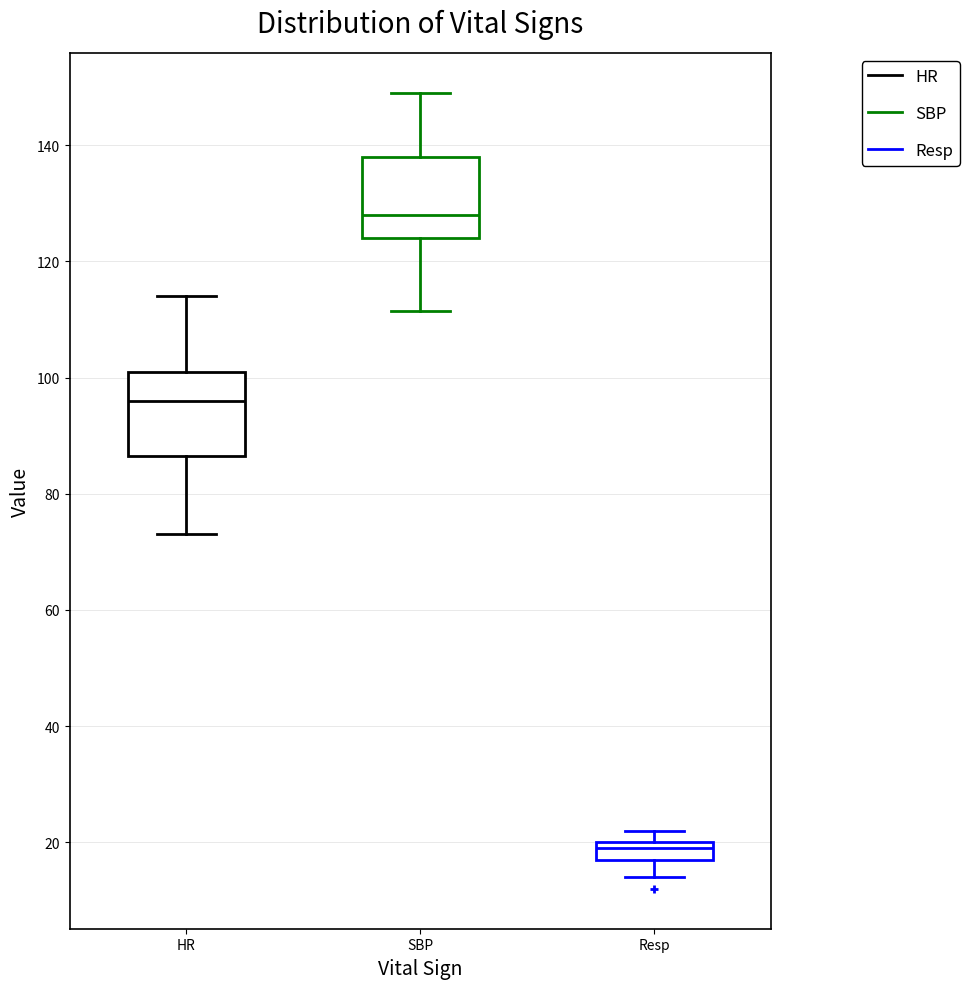

Reading left to right, read every box against the y-axis: the position of its median line, the range the box covers, and the ends of its whiskers. The values are not printed on the chart, so give them approximately, as read against the axis.

HR: median 96, box 86 to 102, whiskers 74 to 114
SBP: median 128, box 124 to 138, whiskers 112 to 150
Resp: median 20 (just below the box's upper edge), box 18 to 20, whiskers 14 to 22